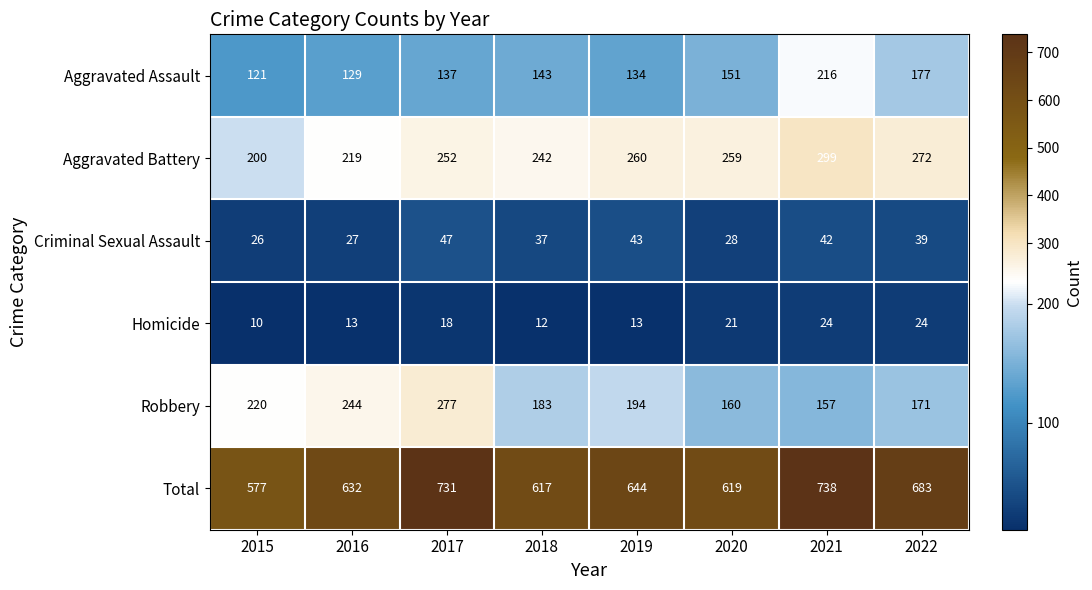

What is the smallest value displayed?

10